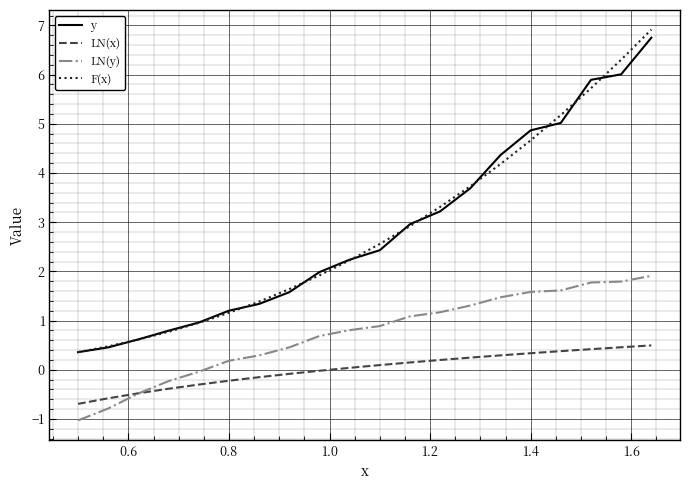

Is this an area chart (filled region under the line)?

No